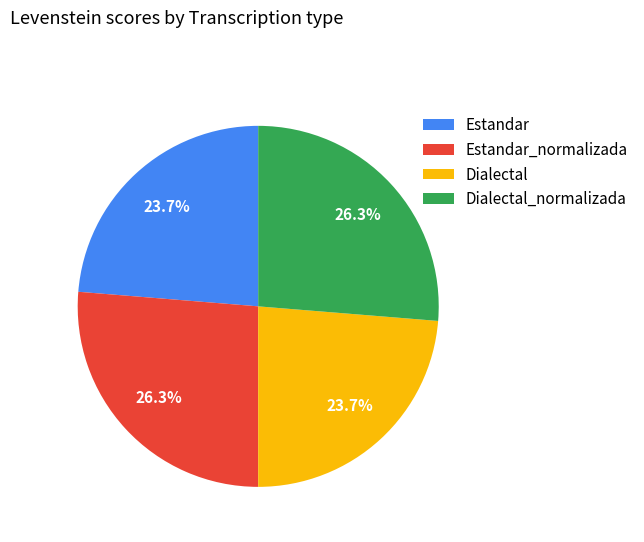

To the nearest percent, what percentage of the pie is Estandar_normalizada?

26%